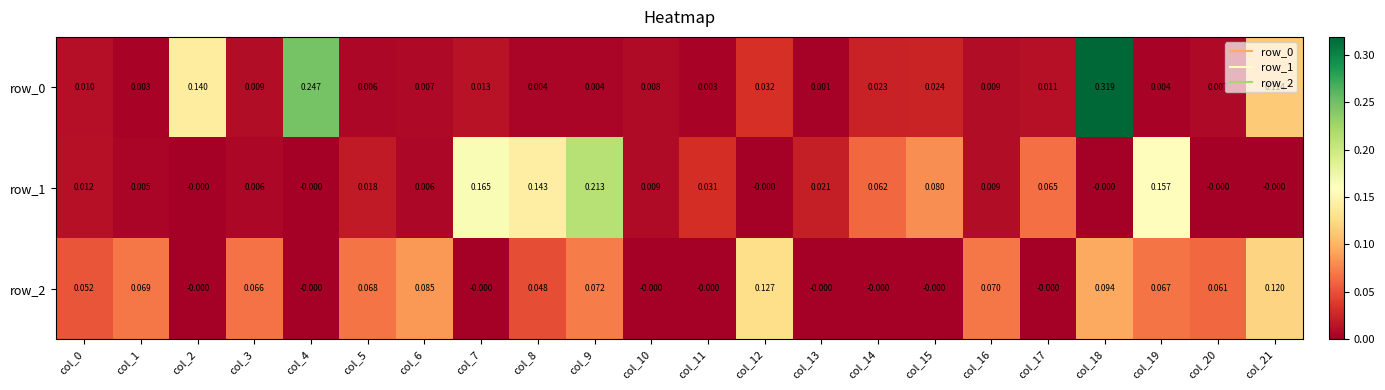

Is the value of row_2 at col_4 greater than the value of row_0 at col_10?

No